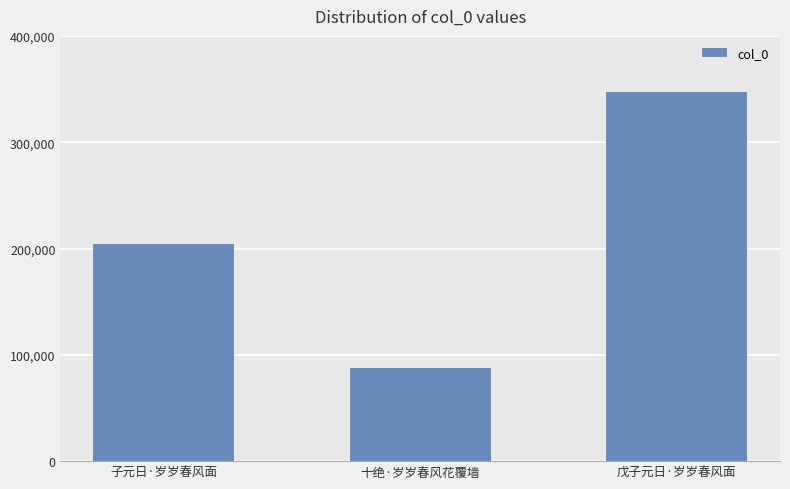

The chart shows a value of 87627 at 十绝·岁岁春风花覆墙. True or false?

True